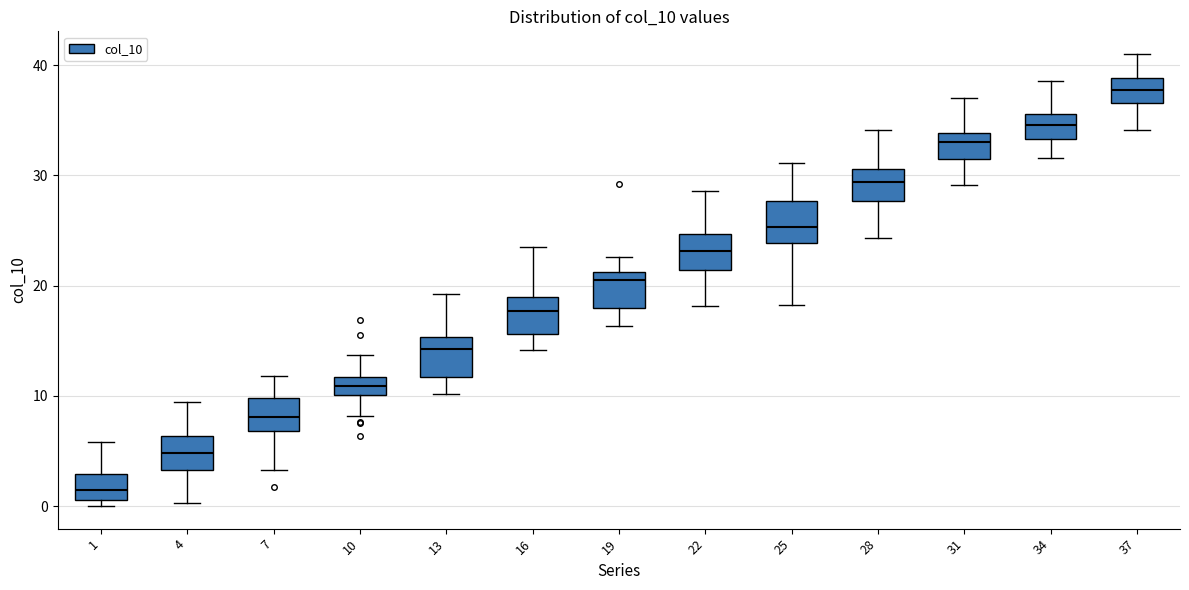

Where is the lower edge of the box at x = 4 on the y-axis? The values are not printed on the chart, so give them approximately, as read against the axis.

3